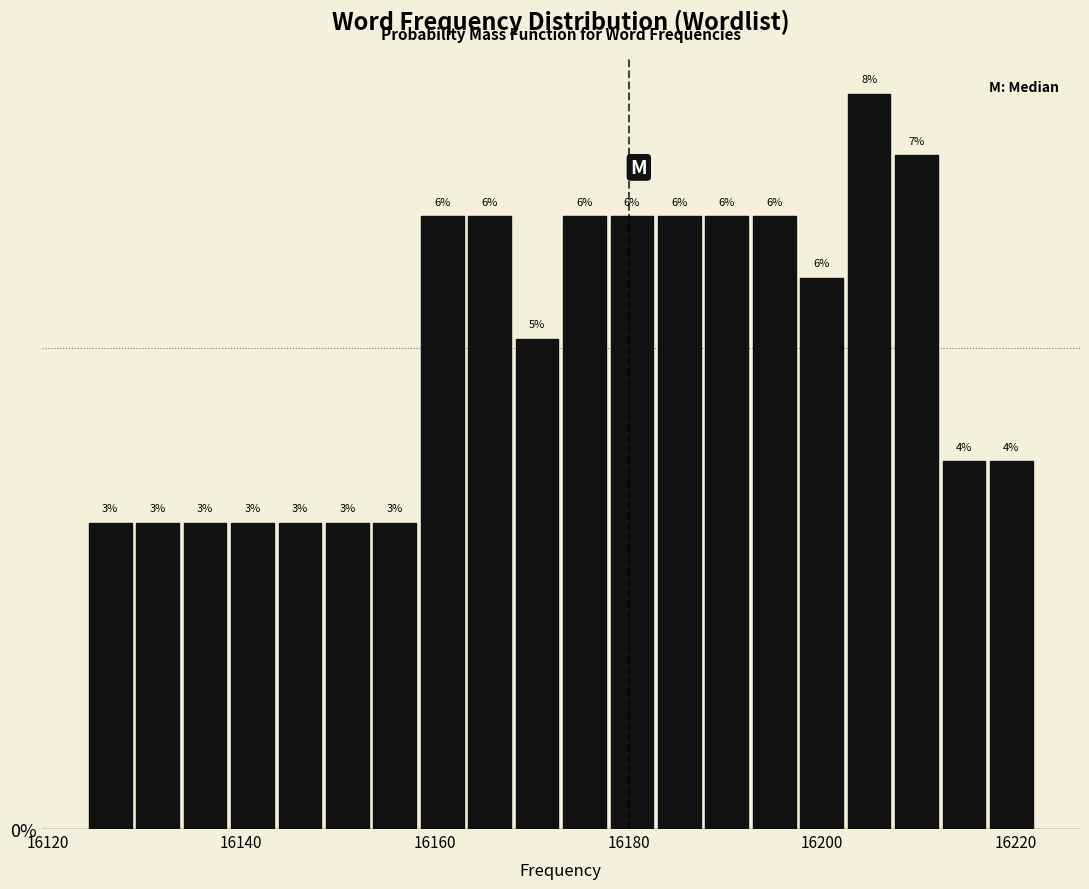

Around what value on the x-axis is the tallest bar? Give the approximate position of its centre, as read against the axis.

16204